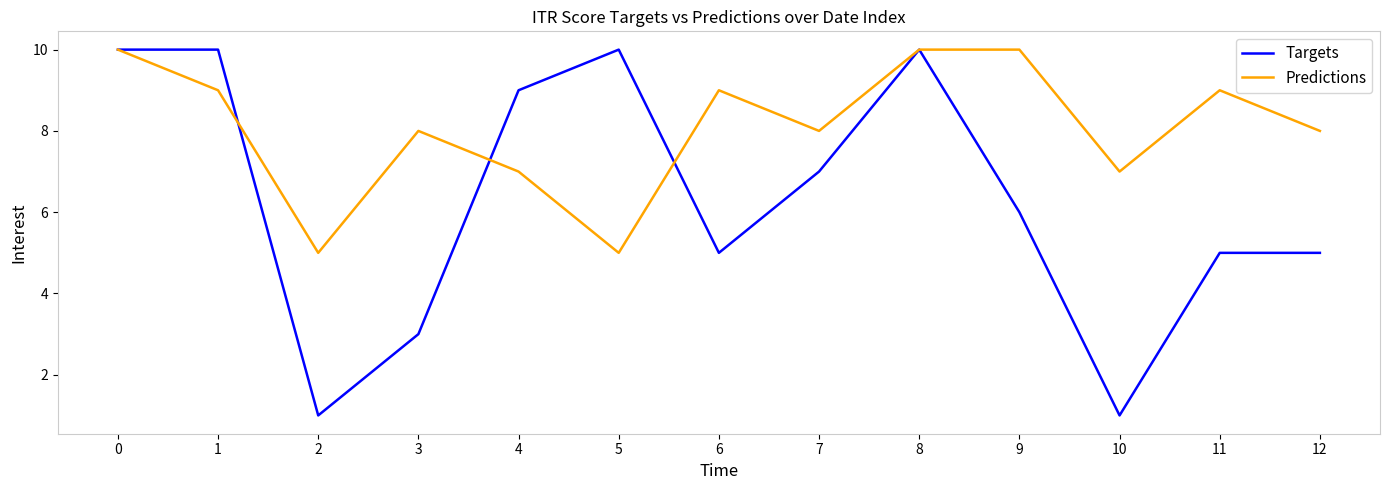

Reading left to right, what are all the values shown in this chart?

Targets: 0=10	1=10	2=1	3=3	4=9	5=10	6=5	7=7	8=10	9=6	10=1	11=5	12=5
Predictions: 0=10	1=9	2=5	3=8	4=7	5=5	6=9	7=8	8=10	9=10	10=7	11=9	12=8